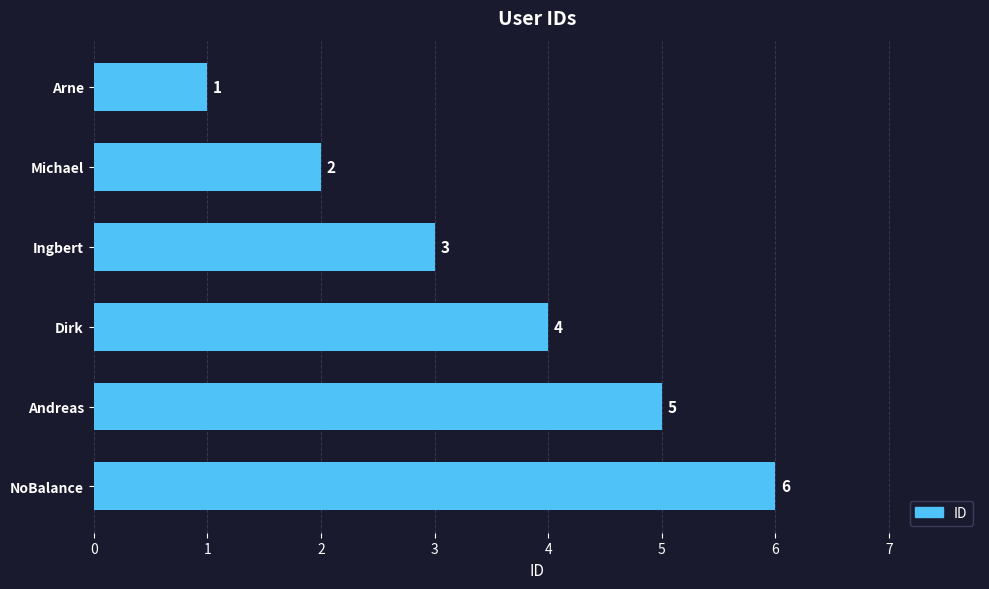

Count the number of data series in this chart.

1